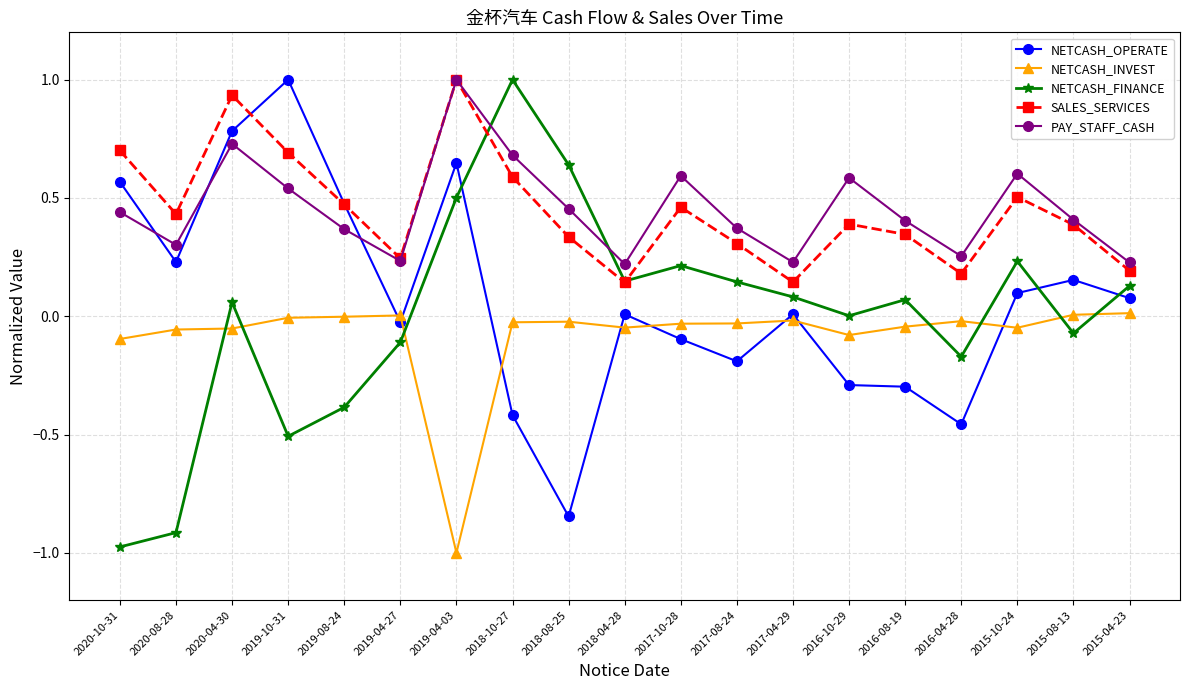

Where do PAY_STAFF_CASH and NETCASH_FINANCE first cross each other?

2019-04-03 and 2018-10-27